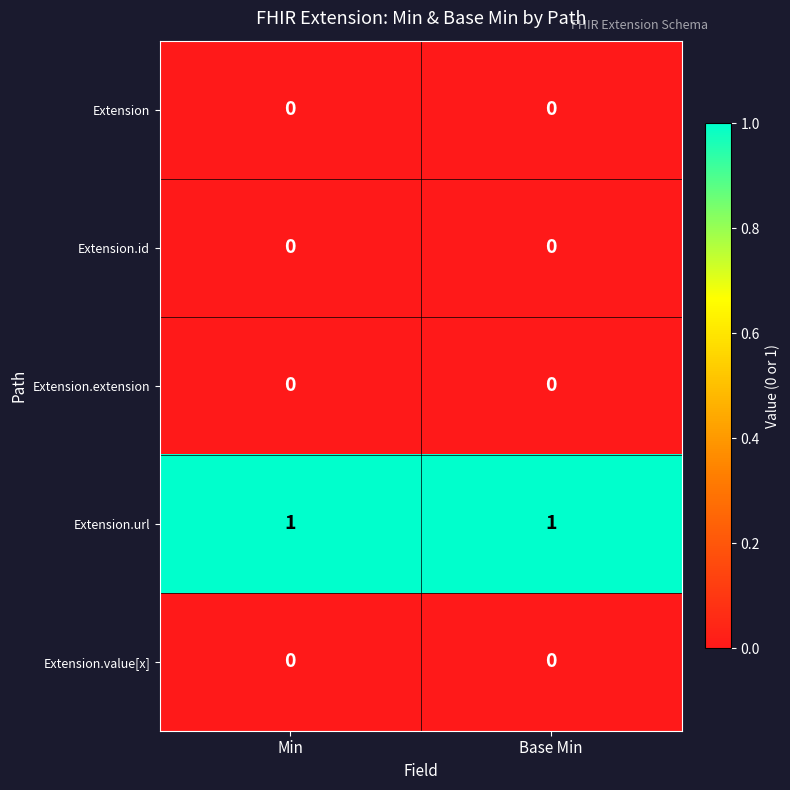

Is it true that Extension equals 0 at Base Min?

True